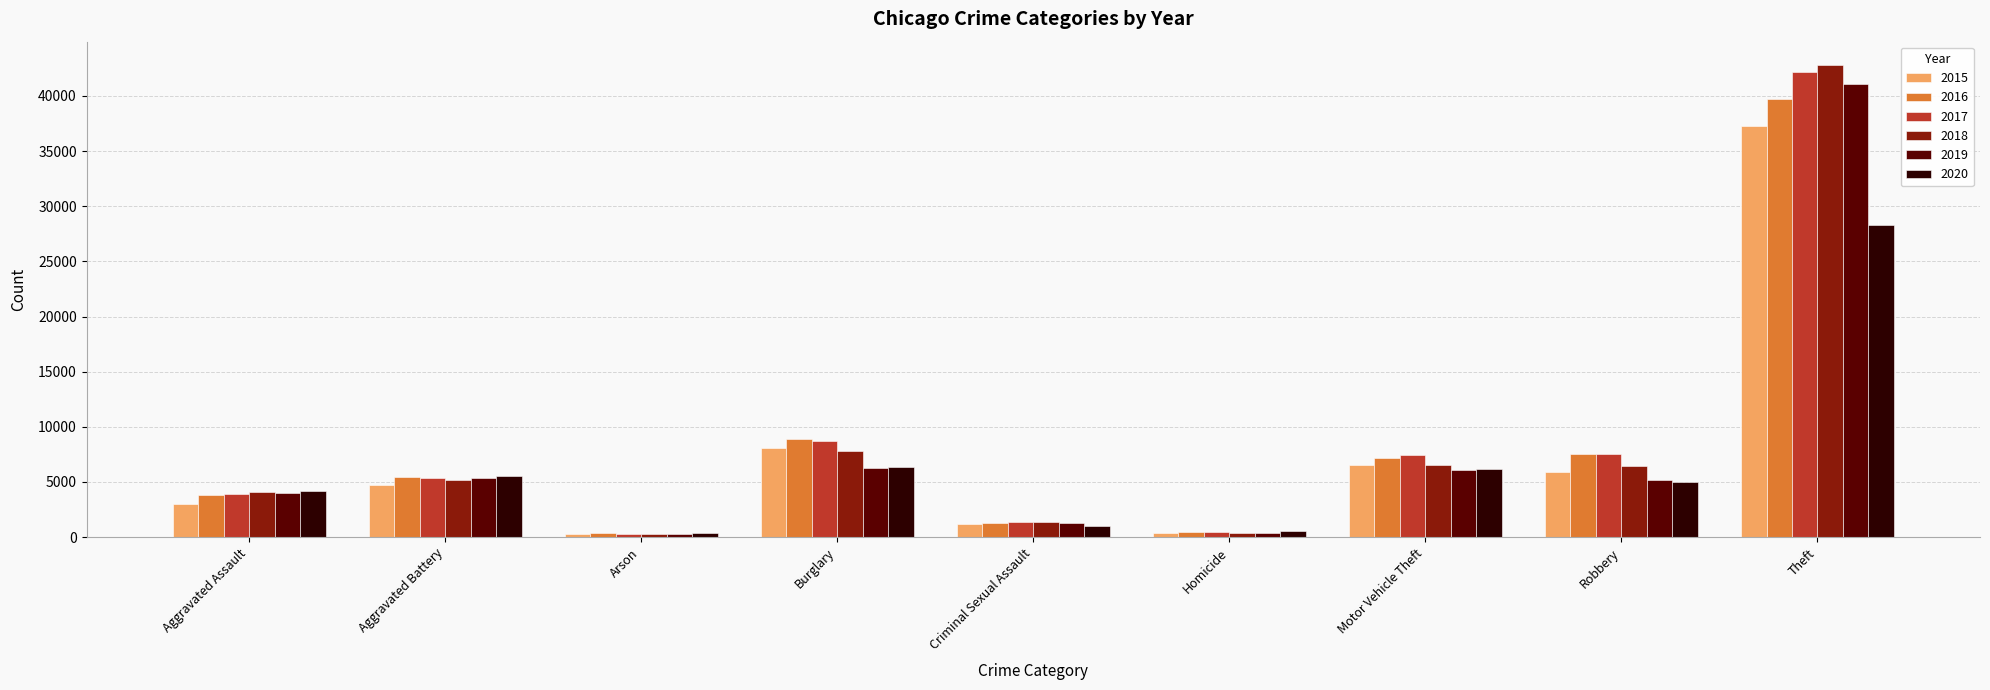

How many data points does each series have?

9